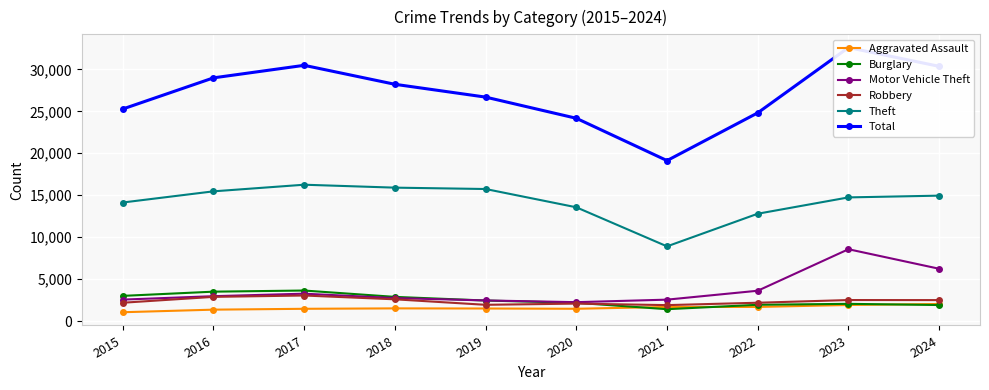

Where is the first local maximum for Motor Vehicle Theft?

2017